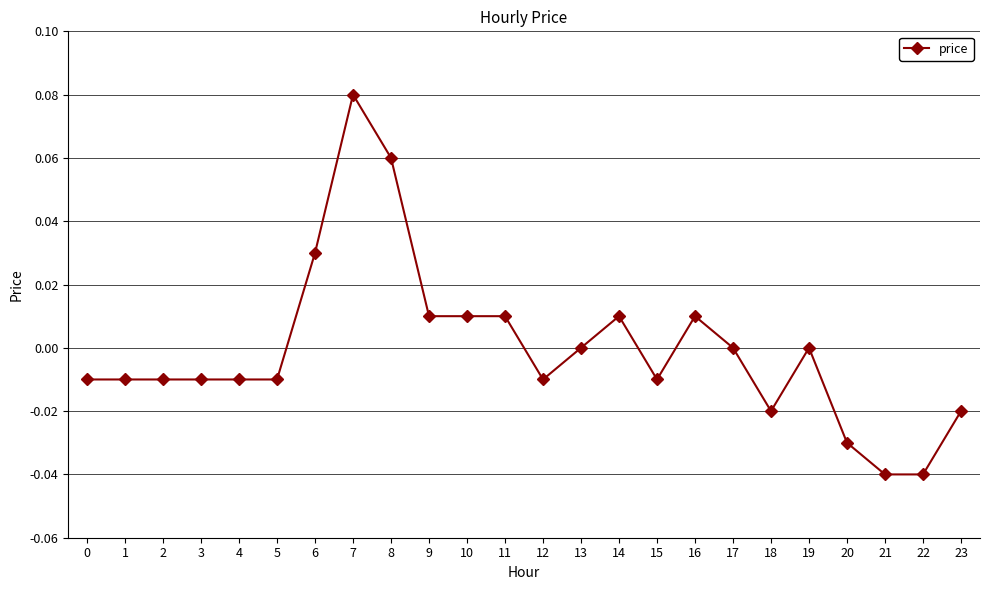

Count the number of categories in the chart.

24